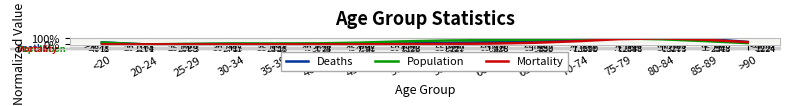

What is the average value of the Mortality series?

25.4